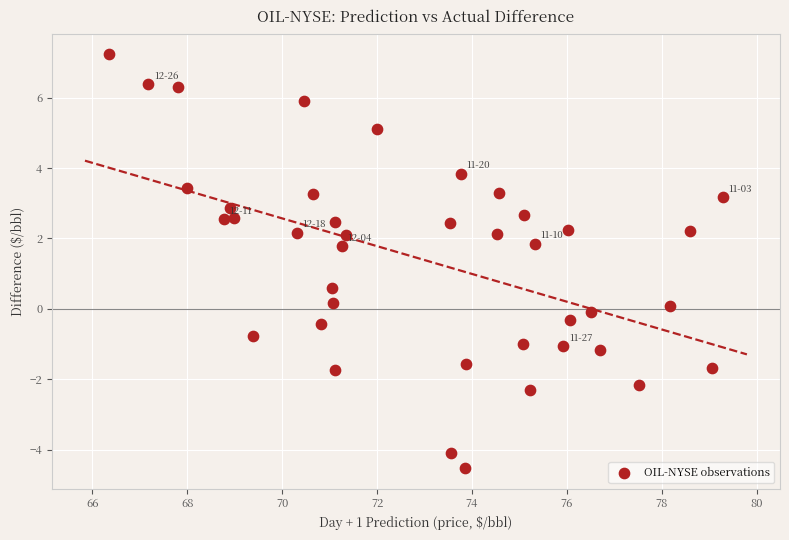

What is the range of X values (max minus min)?

12.9